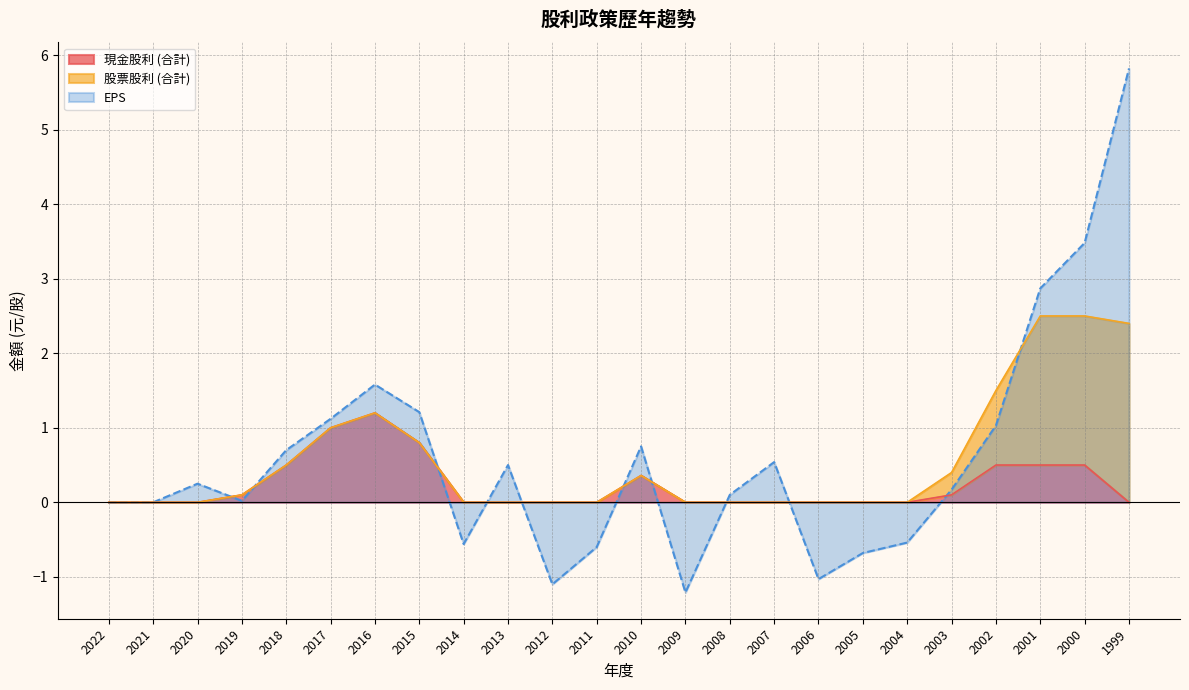

The 現金股利 (合計) series shows -0.6 at 2006. True or false?

False